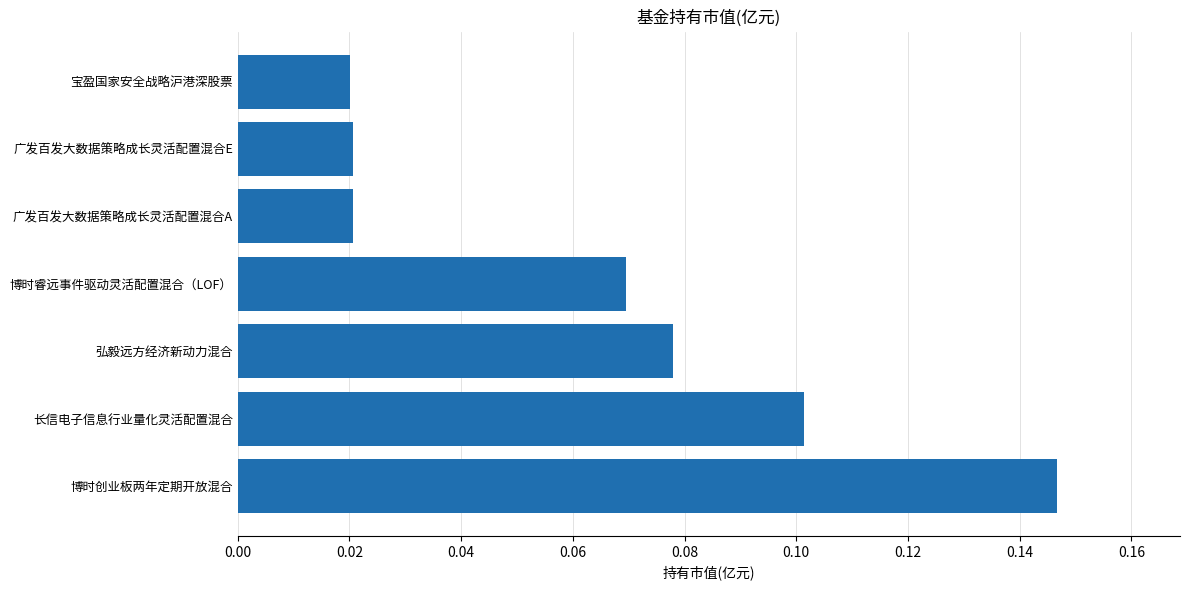

The chart shows a value of 0.1 at 博时创业板两年定期开放混合. True or false?

True